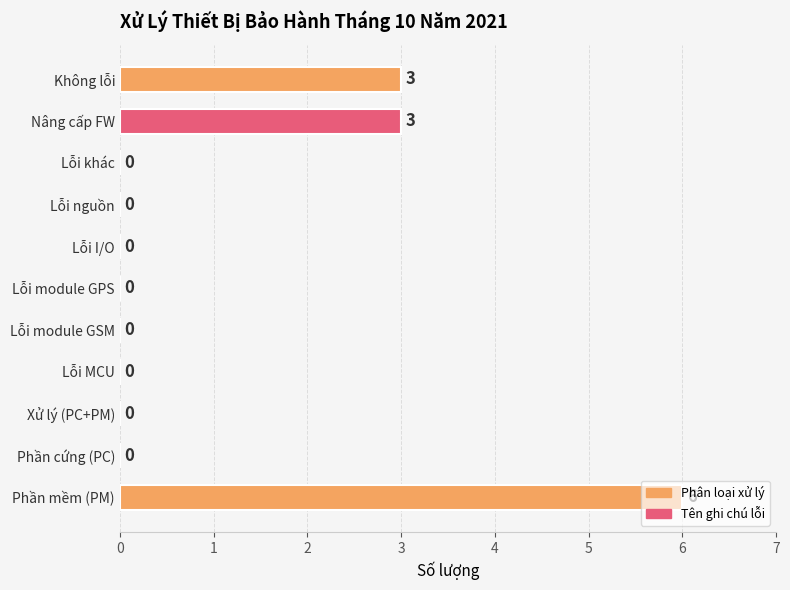

How many values are between 0 and 3?

10